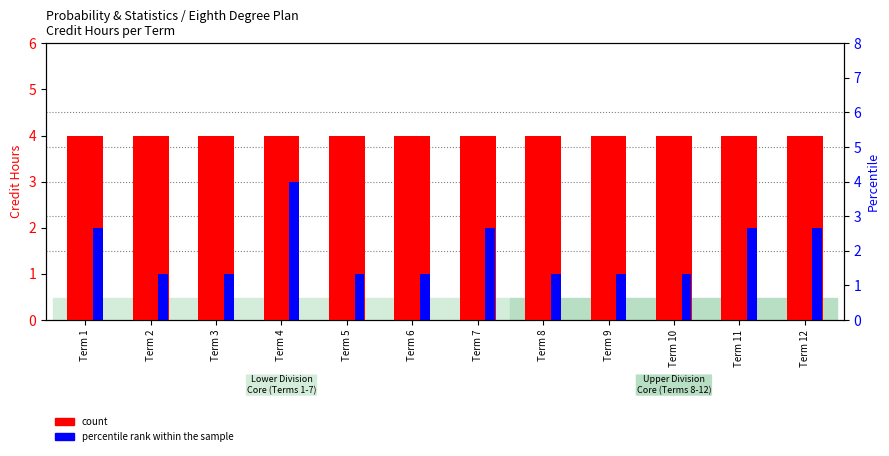

Between Term 5 and Term 3, which is larger?

Term 5